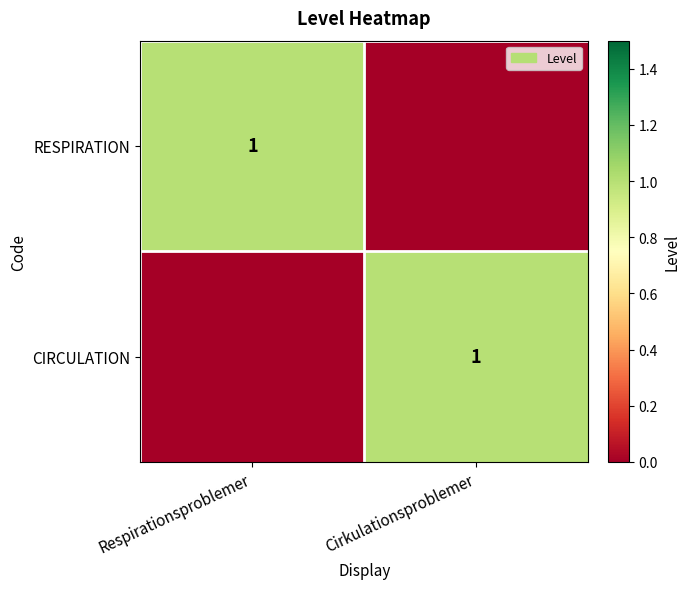

True or false: CIRCULATION has a value of 1 at Cirkulationsproblemer.

True